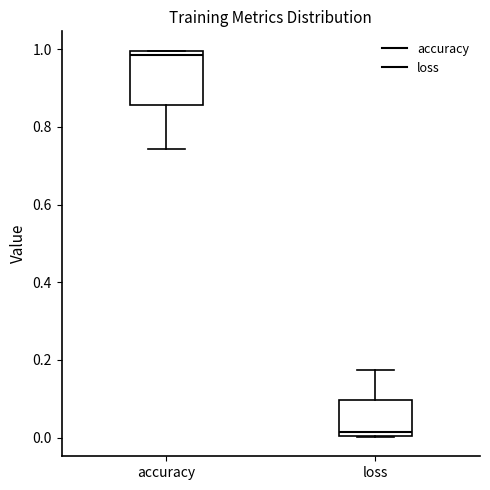

Comparing the boxes themselves (not the whiskers), which one is the tallest?

accuracy